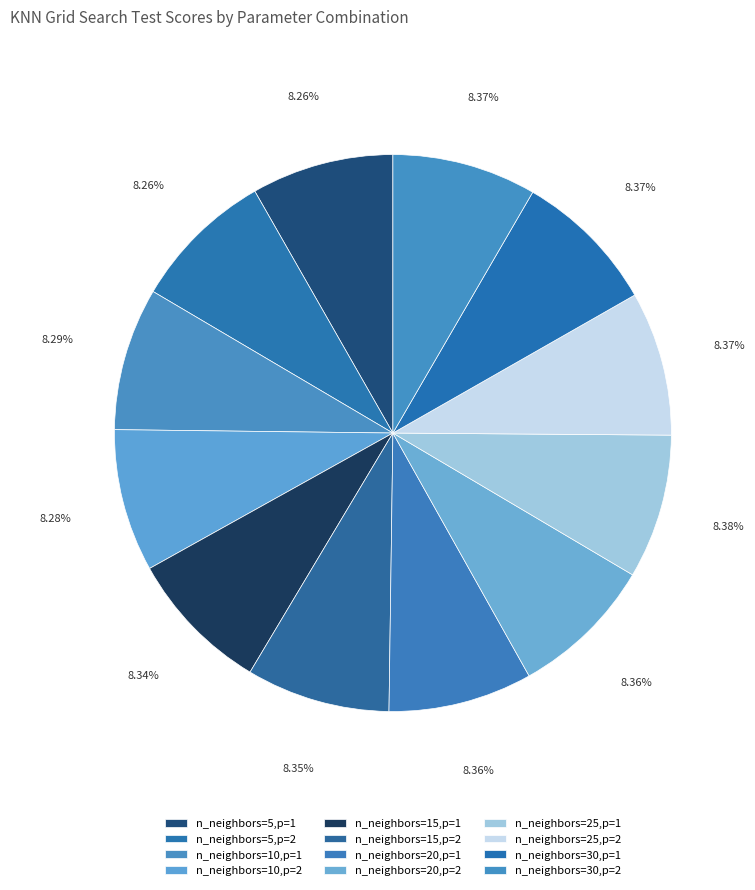

True or false: n_neighbors=25,p=1 accounts for 8% of the total.

True